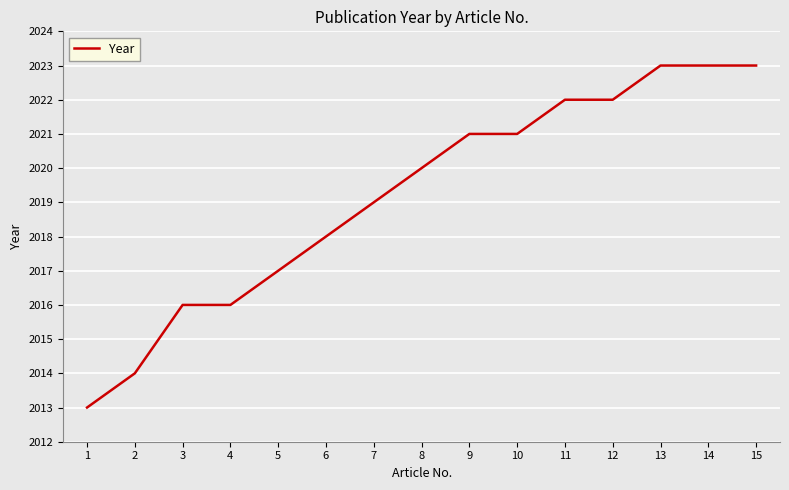

The chart shows a value of 788 at 8. True or false?

False